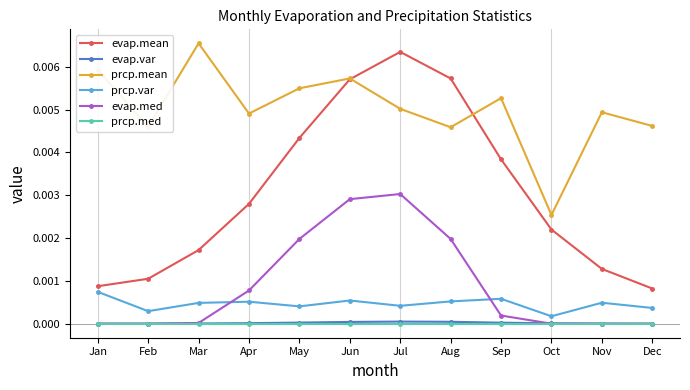

Between Jan and Jun, which series saw the biggest shift?

evap.mean